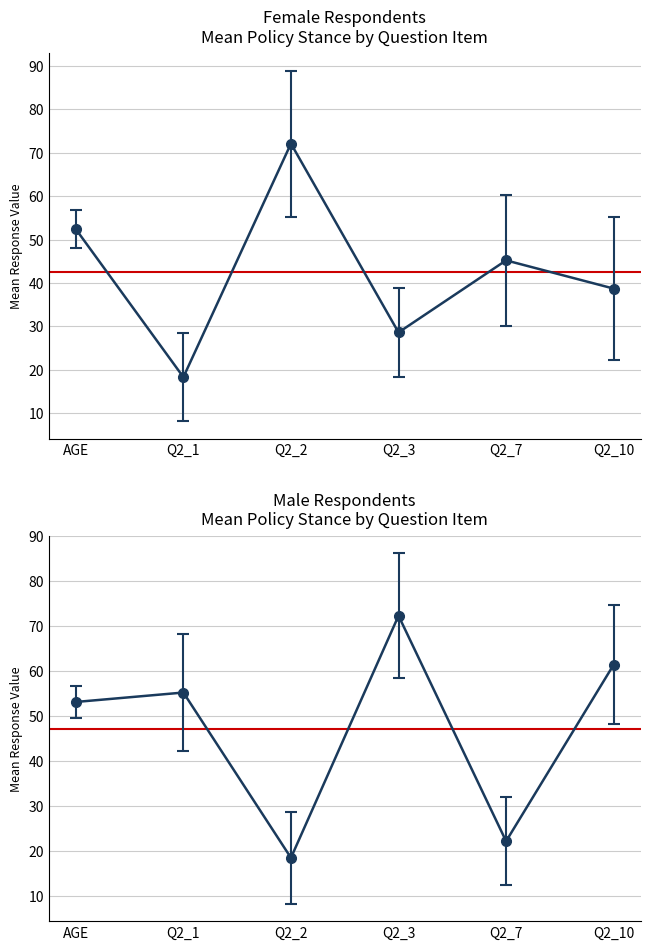

What is the difference between the Female Respondents values at Q2_3 and Q2_7?

16.6